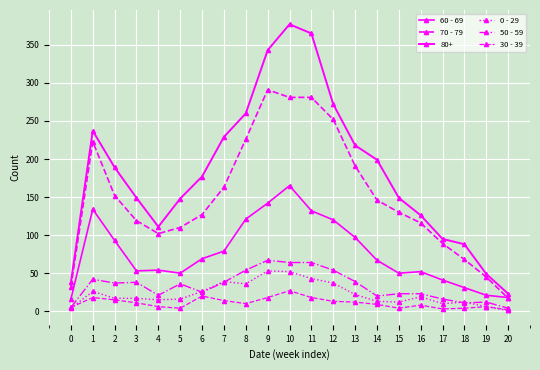

How many interior local peaks does the 0 - 29 series have?

5